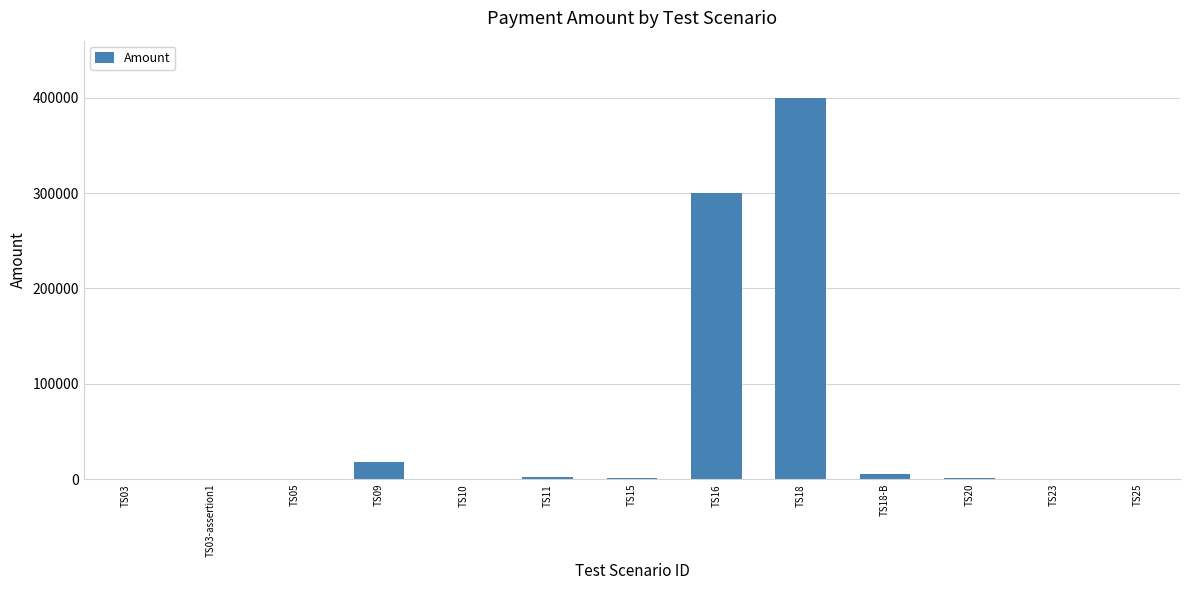

The value at TS16 is 300000. True or false?

True